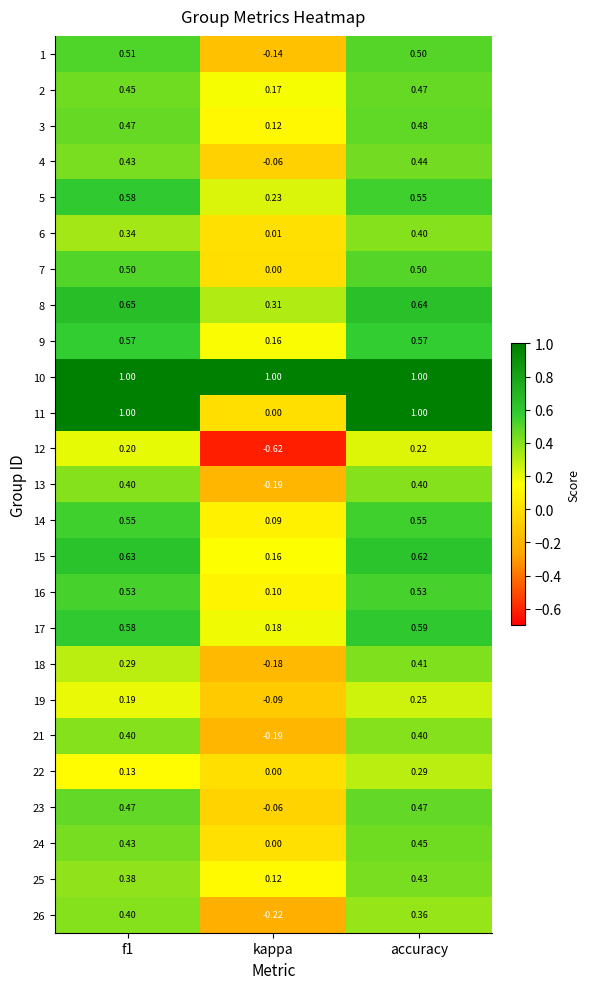

At which category is the sum across all series the highest?

accuracy